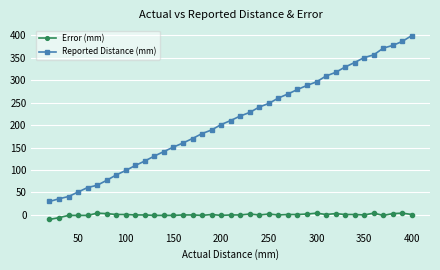

What is the smallest value displayed?

-10